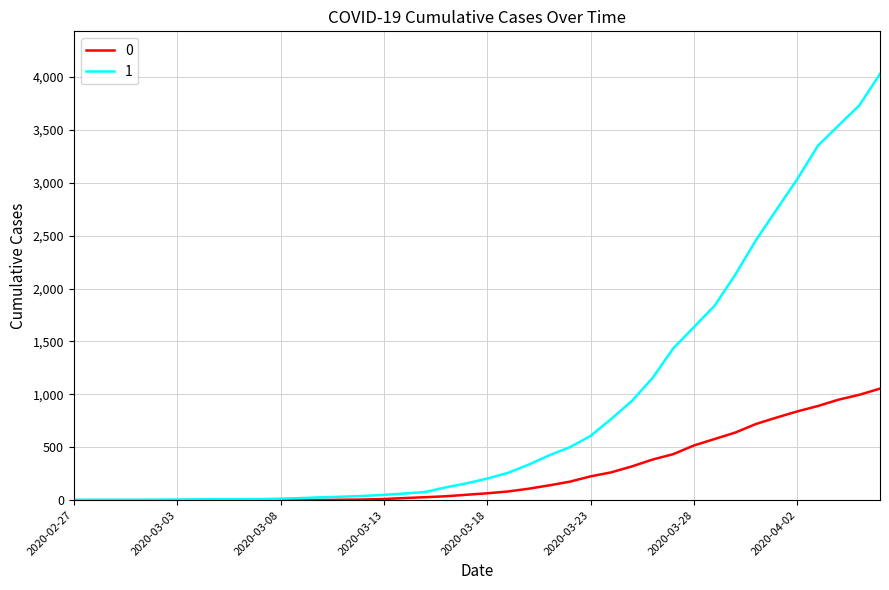

What is the difference between the second highest and second lowest values in the 1 series?

3727